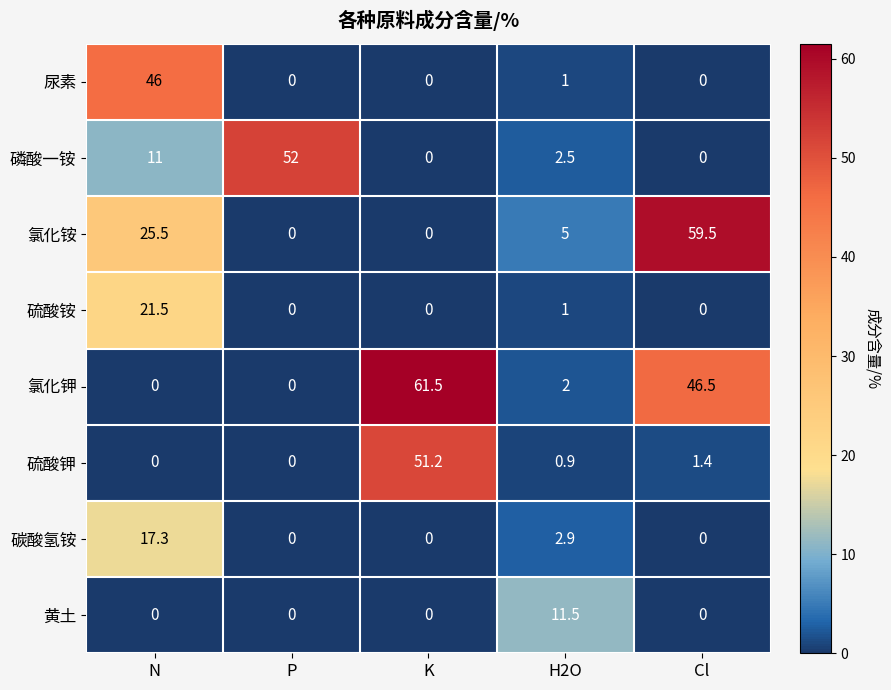

Which category has the highest value across all series?

K